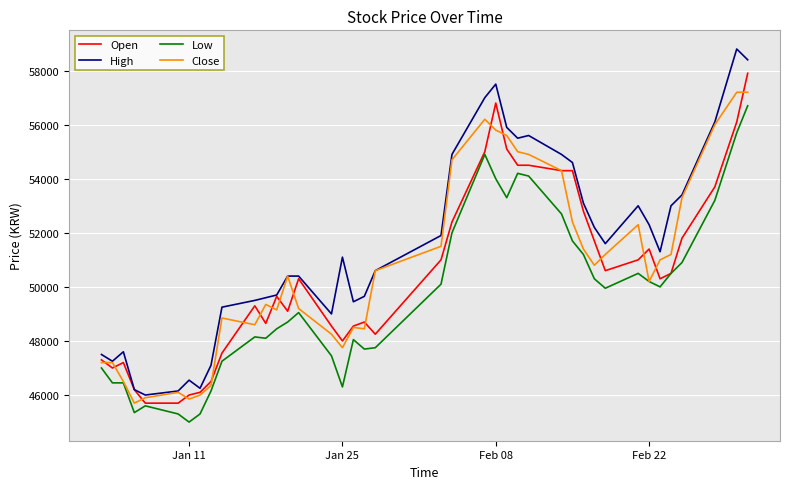

What is the maximum value shown in the chart?

58800